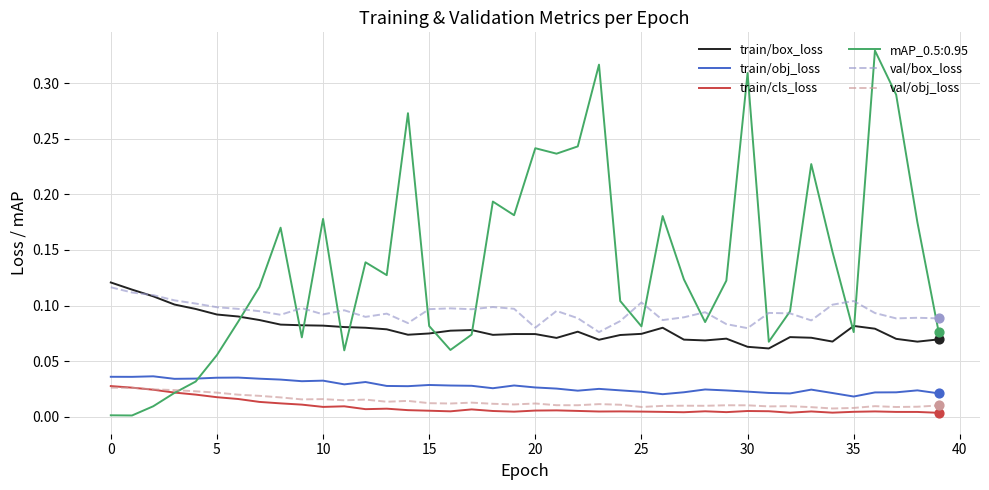

What are all the series names shown in the legend?

train/box_loss, train/obj_loss, train/cls_loss, mAP_0.5:0.95, val/box_loss, val/obj_loss